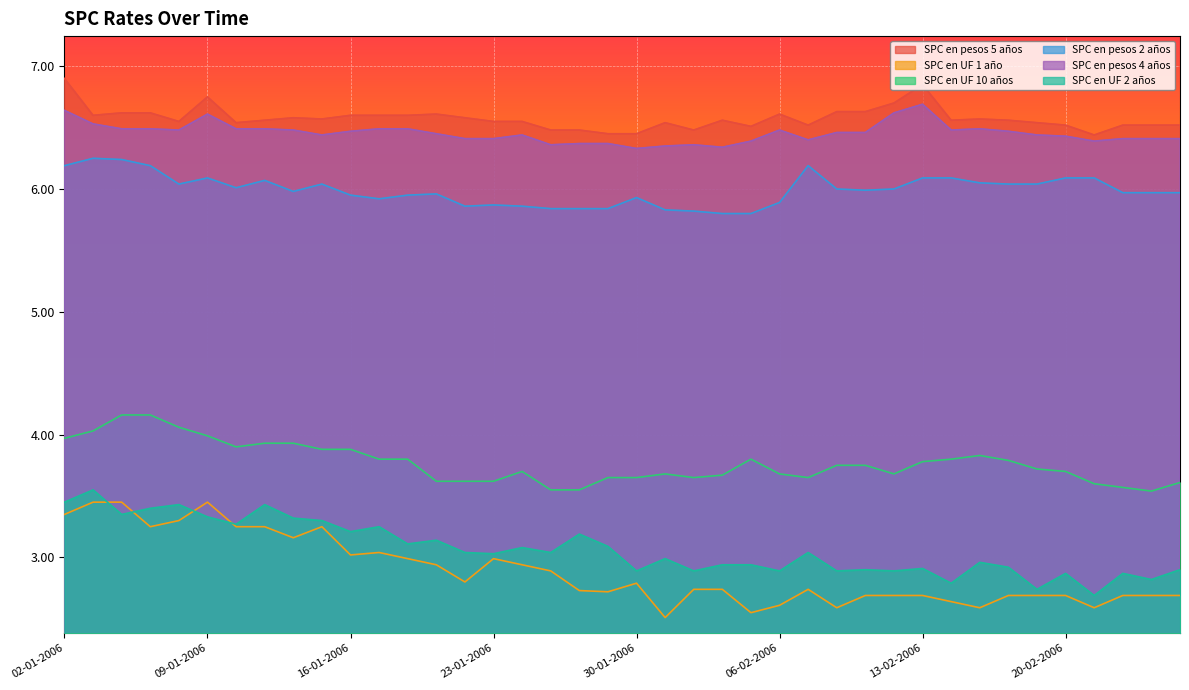

How many lines are shown in the chart?

6